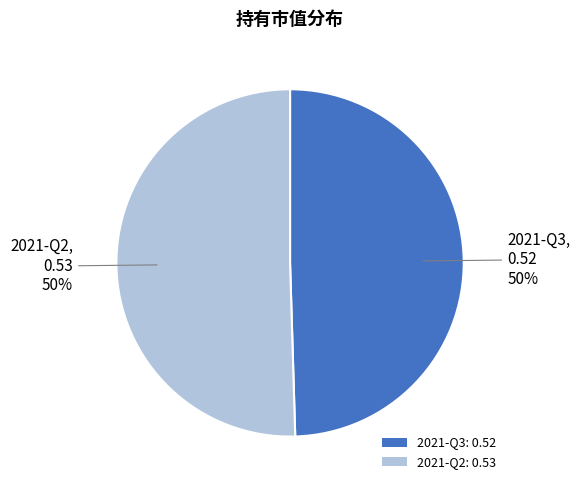

To the nearest percent, what percentage of the pie is 2021-Q2: 0.53?

50%